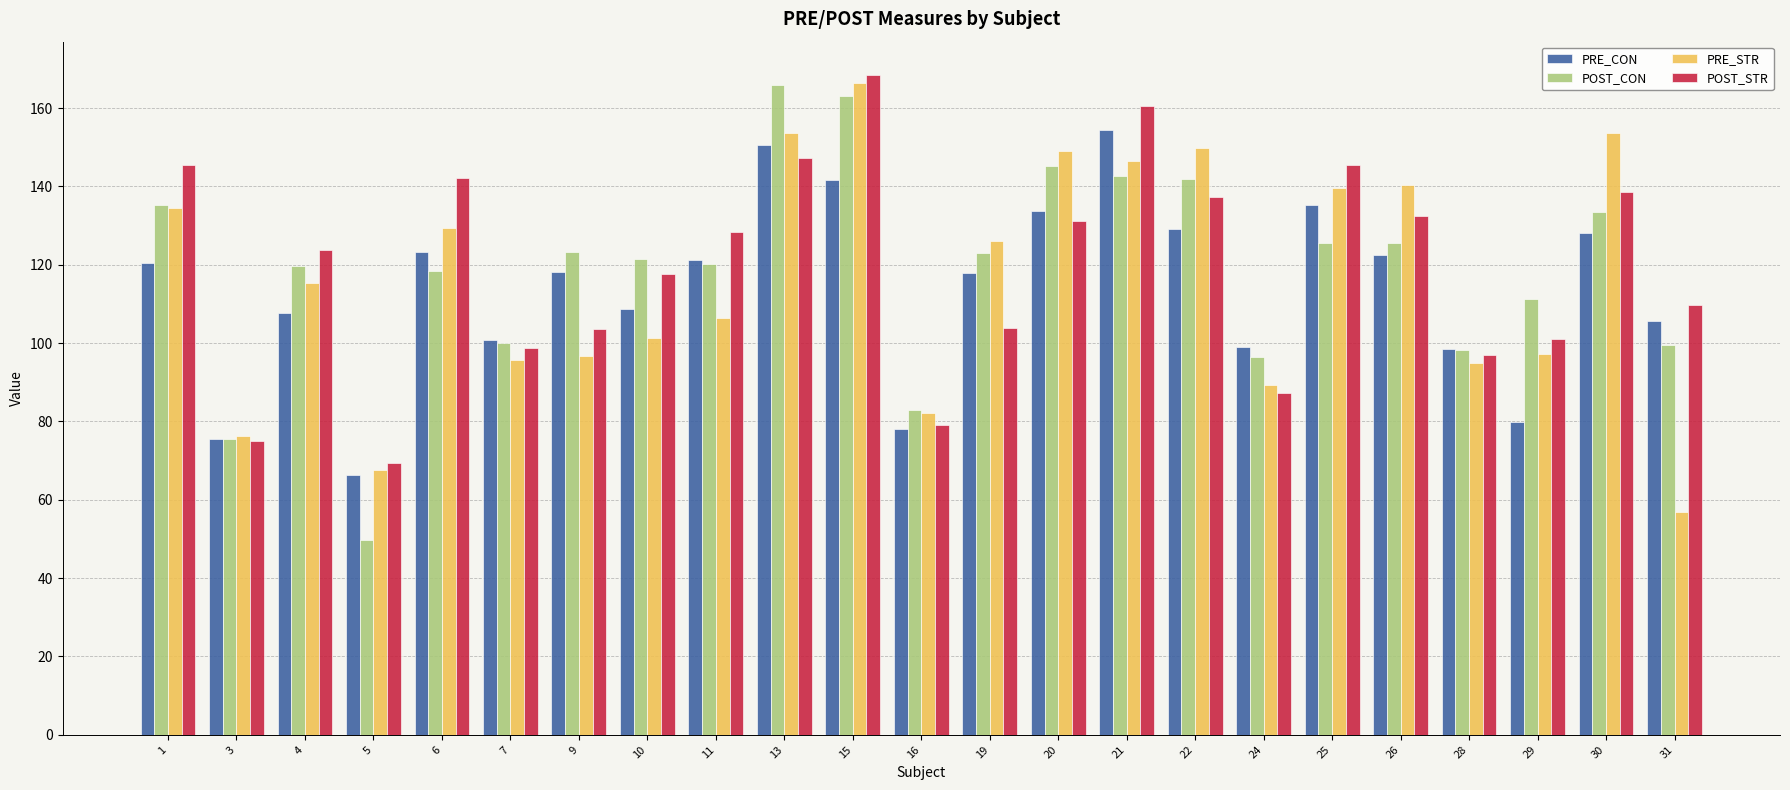

Where is POST_CON nearest to the value 107?

29